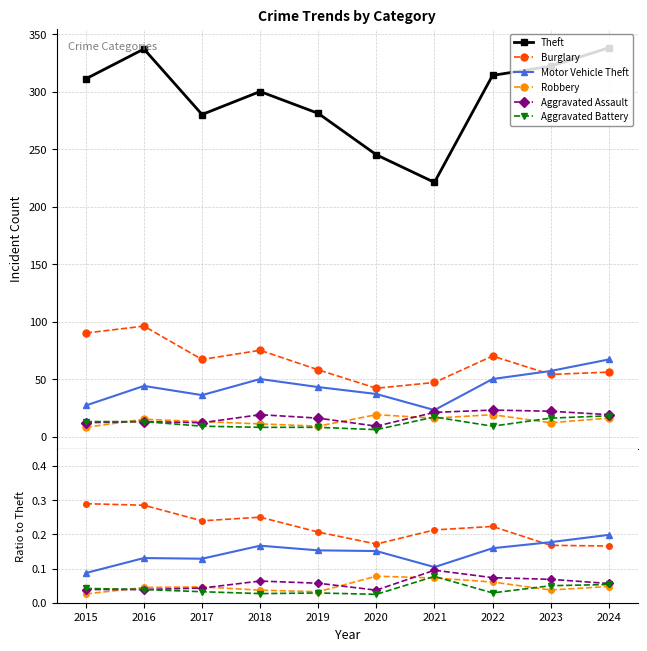

Is this an area chart (filled region under the line)?

No